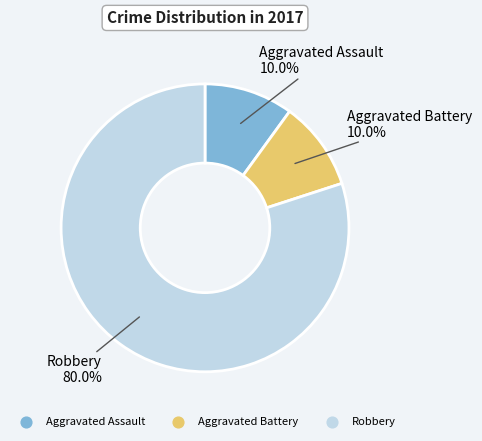

What is the largest slice in the pie chart?

Robbery